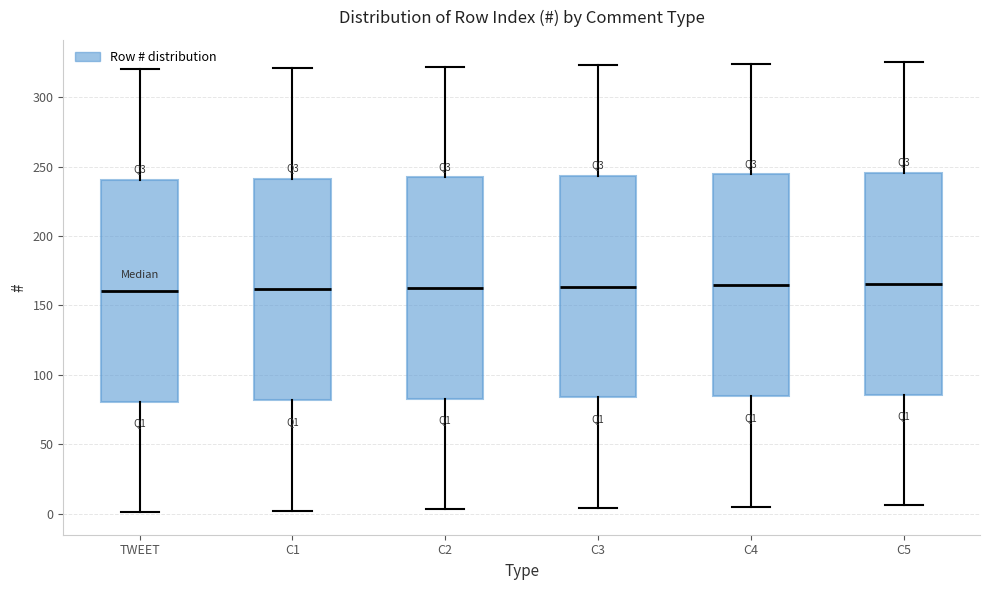

Where is the upper edge of the box for C5 on the y-axis? The values are not printed on the chart, so give them approximately, as read against the axis.

245